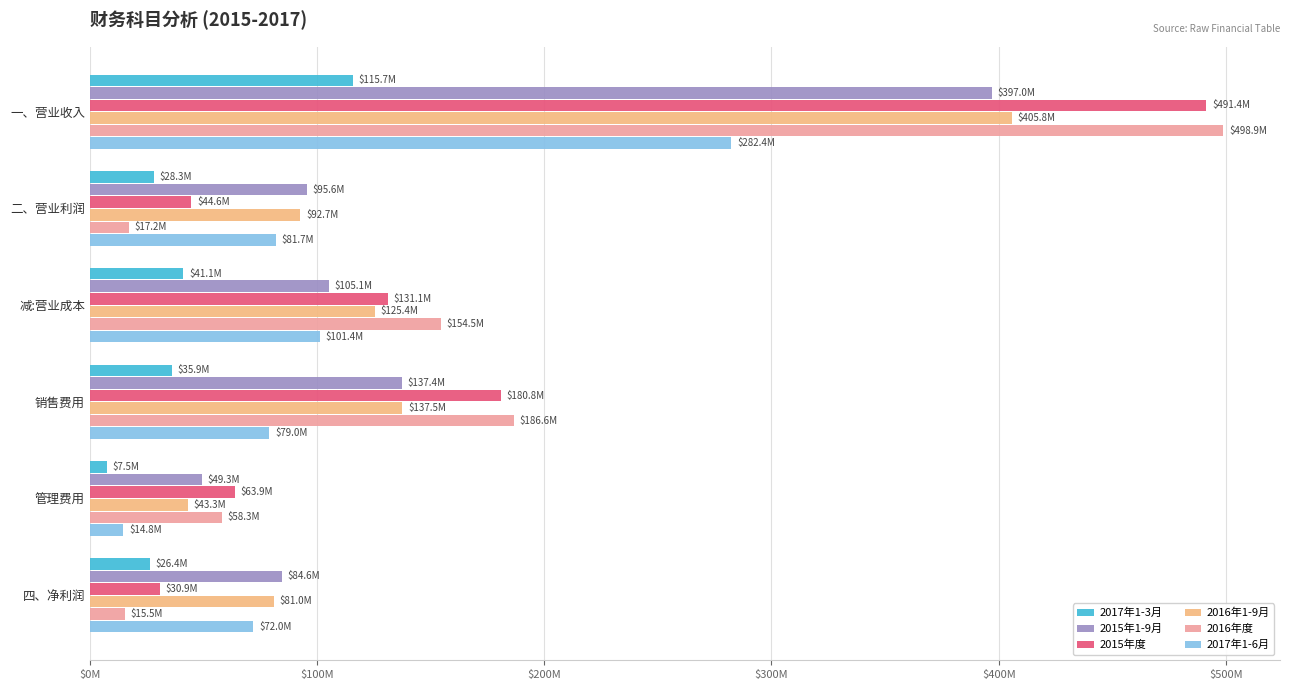

What are all the series names shown in the legend?

2017年1-3月, 2015年1-9月, 2015年度, 2016年1-9月, 2016年度, 2017年1-6月